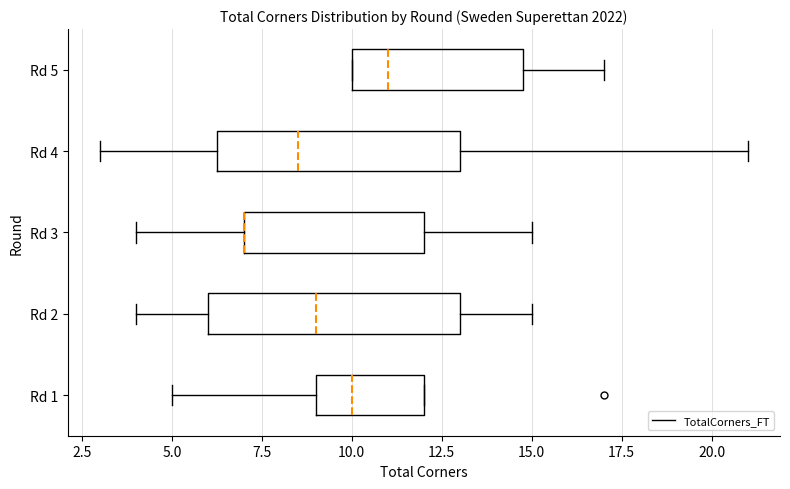

Where does the median line of the box for Rd 1 sit on the x-axis? The values are not printed on the chart, so give them approximately, as read against the axis.

10.0